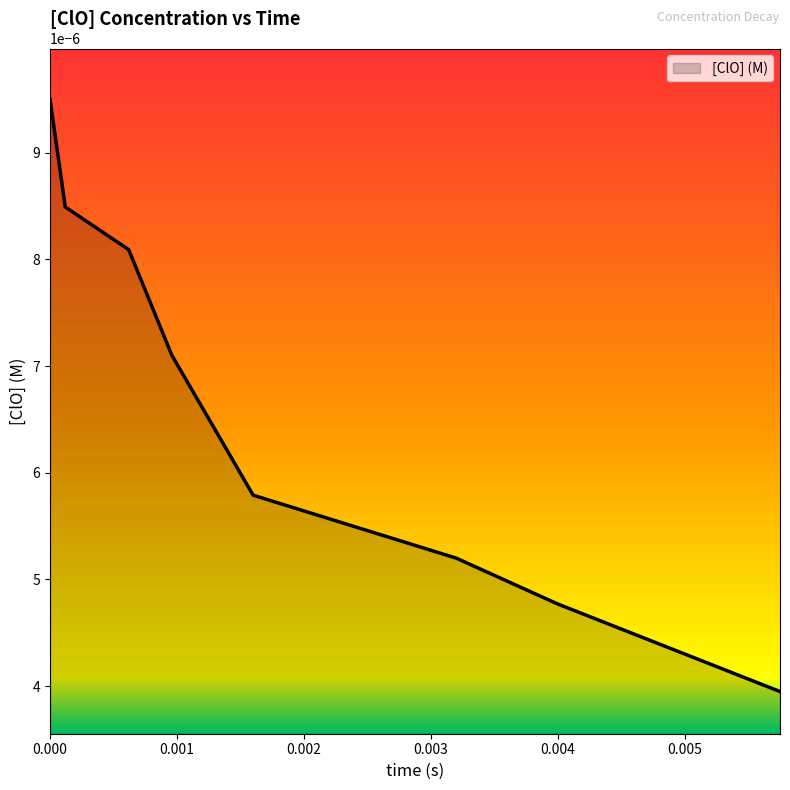

True or false: there are more than 2 points higher than both neighbors.

False